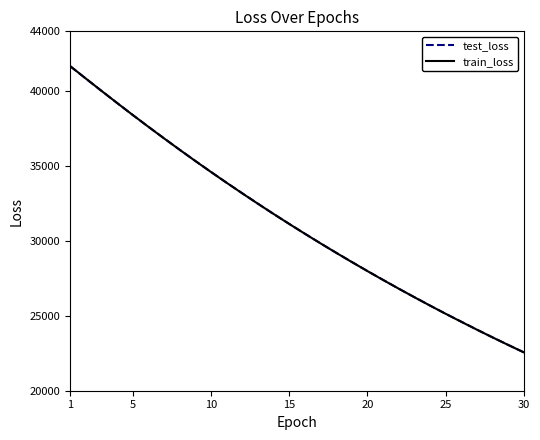

What is the minimum value shown in the chart?

22559.6